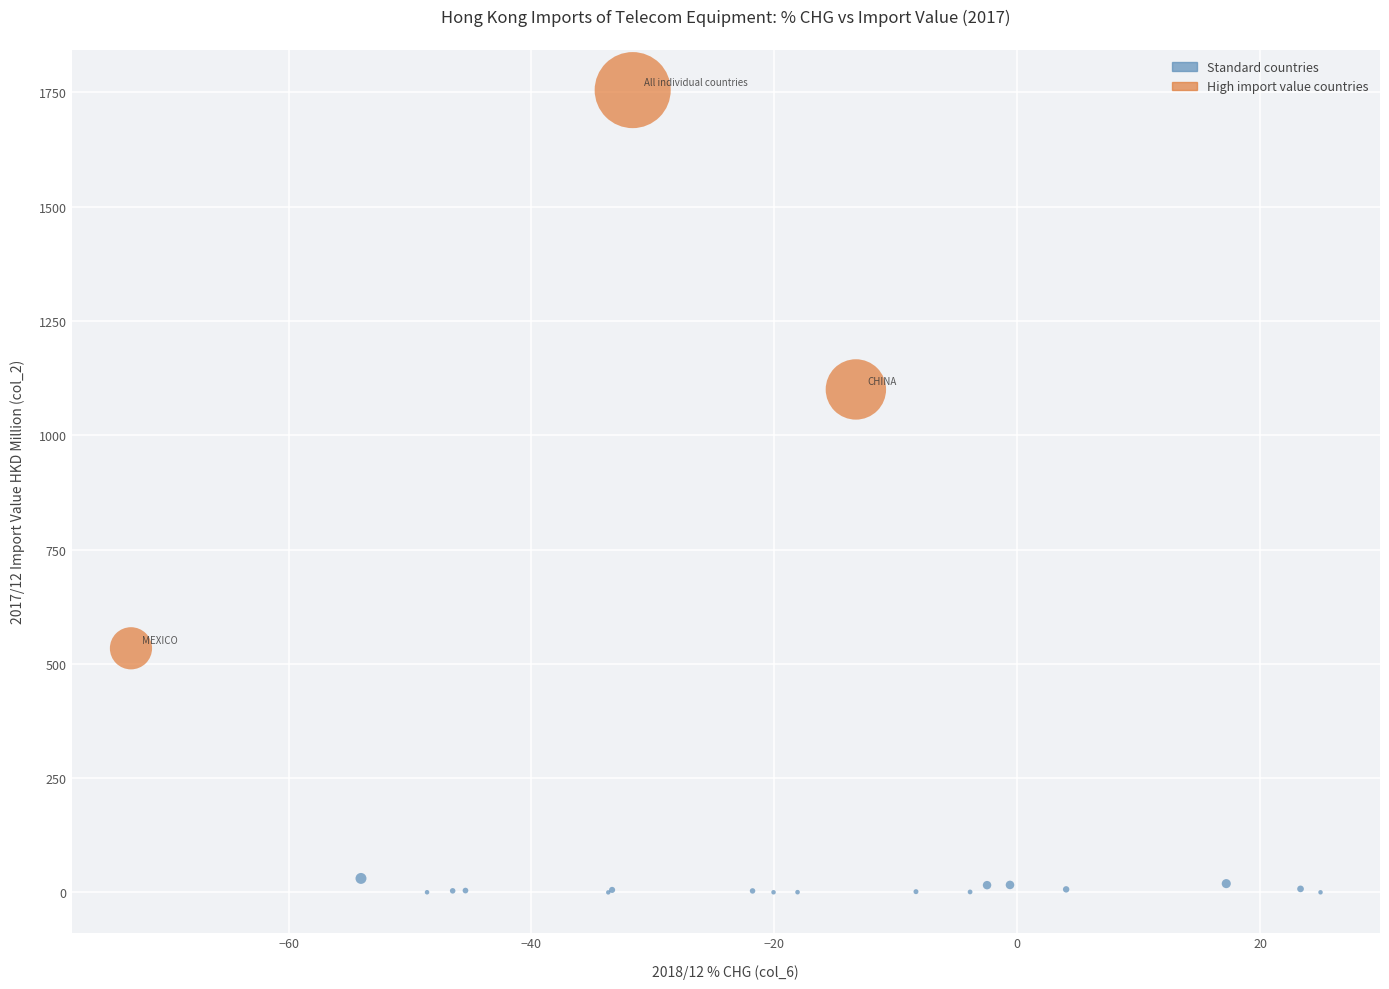

What Y value in the scatter plot is closest to 877?

1100.1